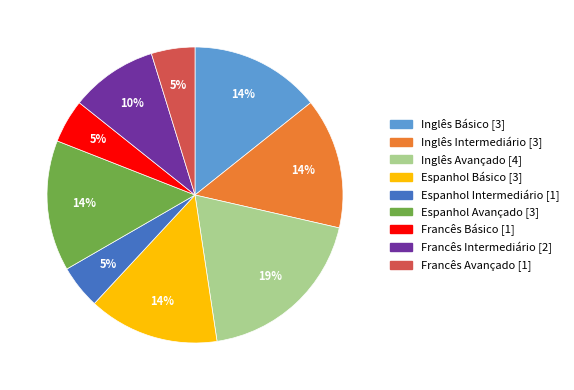

To the nearest percent, what percentage of the pie is Inglês Intermediário?

14%